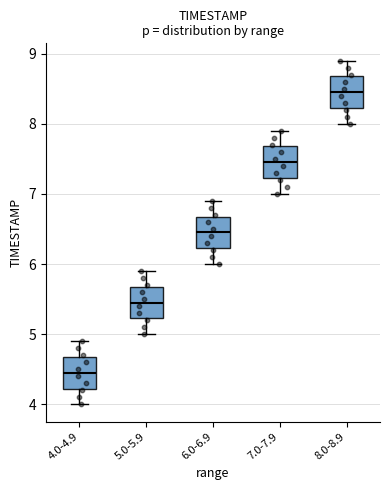

Reading left to right, read every box against the y-axis: the position of its median line, the range the box covers, and the ends of its whiskers. The values are not printed on the chart, so give them approximately, as read against the axis.

4.0-4.9: median 4.5, box 4.2 to 4.7, whiskers 4.0 to 4.9
5.0-5.9: median 5.5, box 5.2 to 5.7, whiskers 5.0 to 5.9
6.0-6.9: median 6.5, box 6.2 to 6.7, whiskers 6.0 to 6.9
7.0-7.9: median 7.5, box 7.2 to 7.7, whiskers 7.0 to 7.9
8.0-8.9: median 8.5, box 8.2 to 8.7, whiskers 8.0 to 8.9